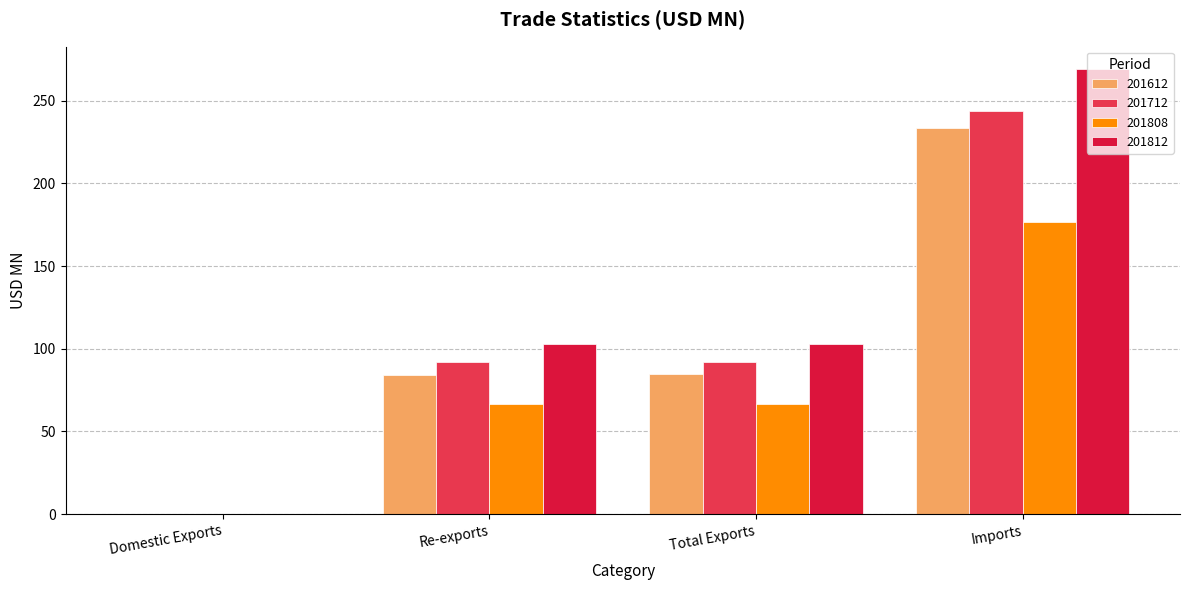

What are all the series names shown in the legend?

201612, 201712, 201808, 201812